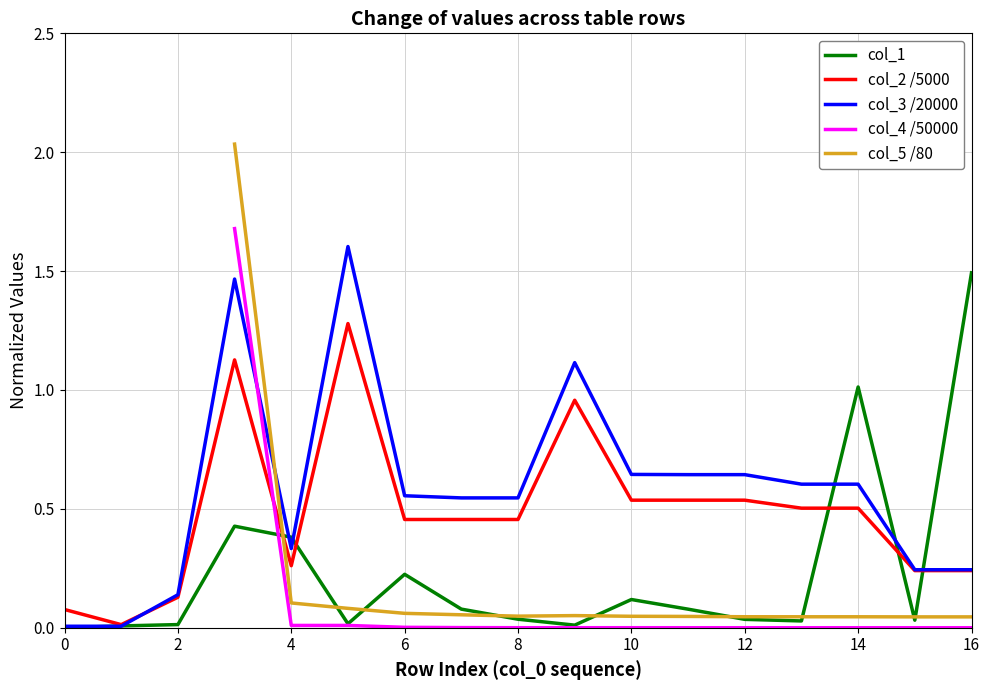

What is the greatest value displayed?

2.0